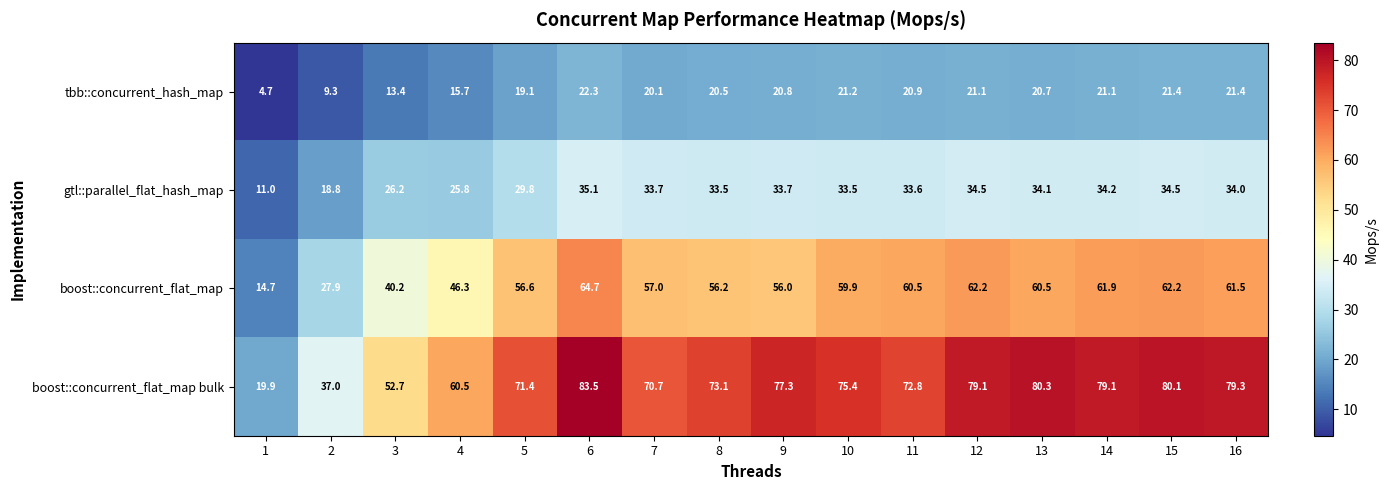

What is the spread (max minus min) of values at 6?

61.2